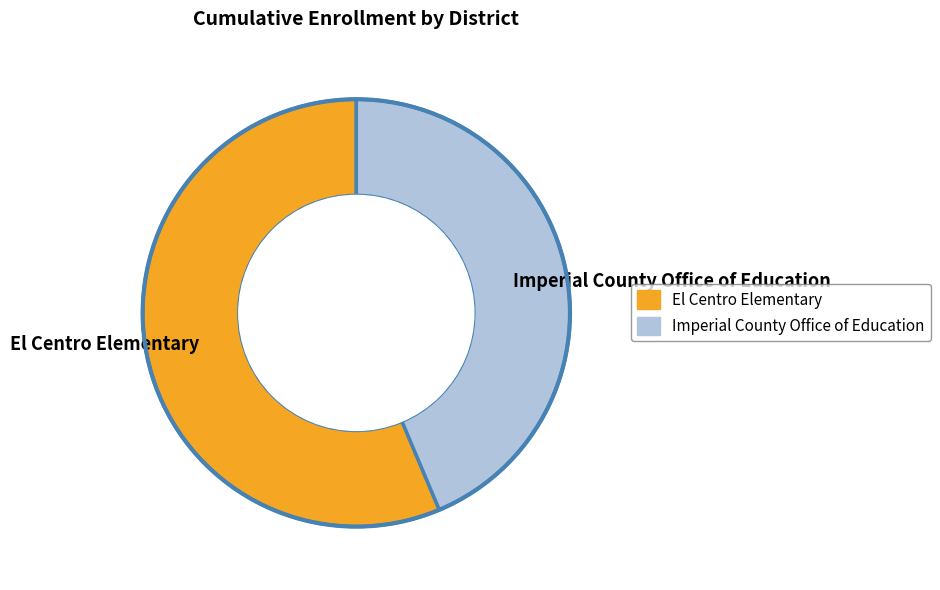

Is it true that El Centro Elementary is 56% of the pie?

True